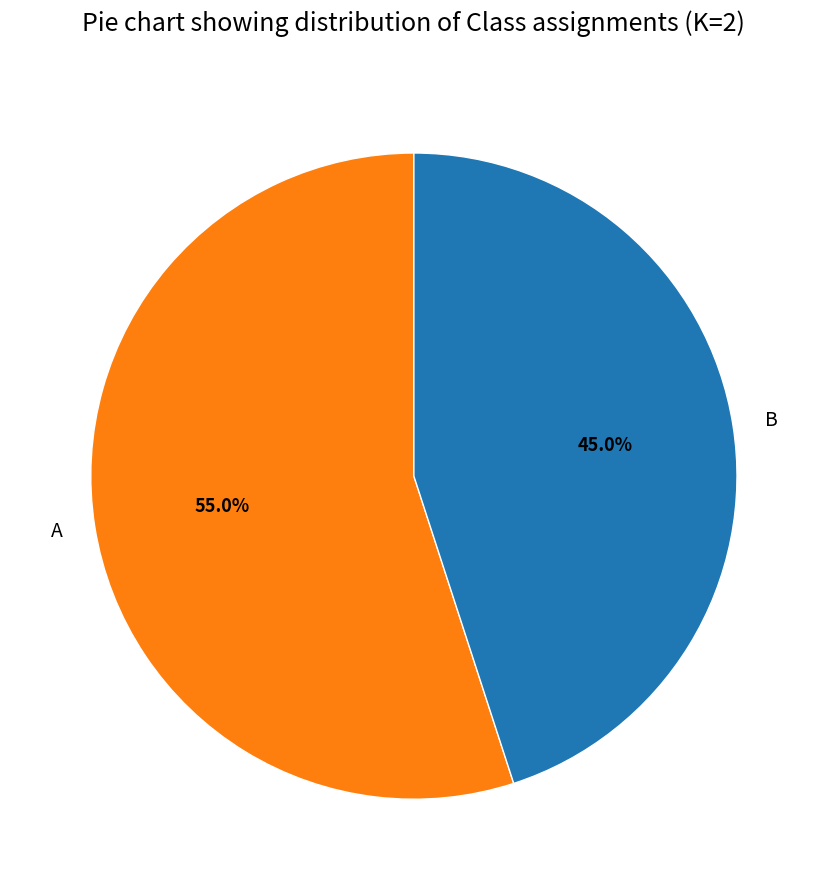

What portion of the pie excludes B?

55.0%